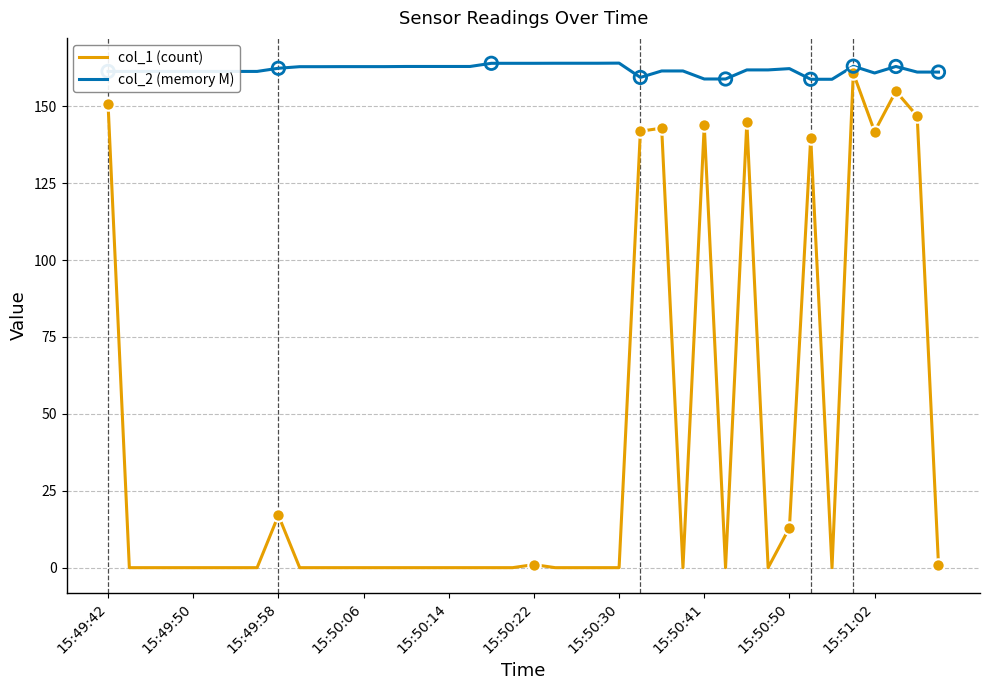

Which series has the largest total across all categories?

col_2 (memory M)